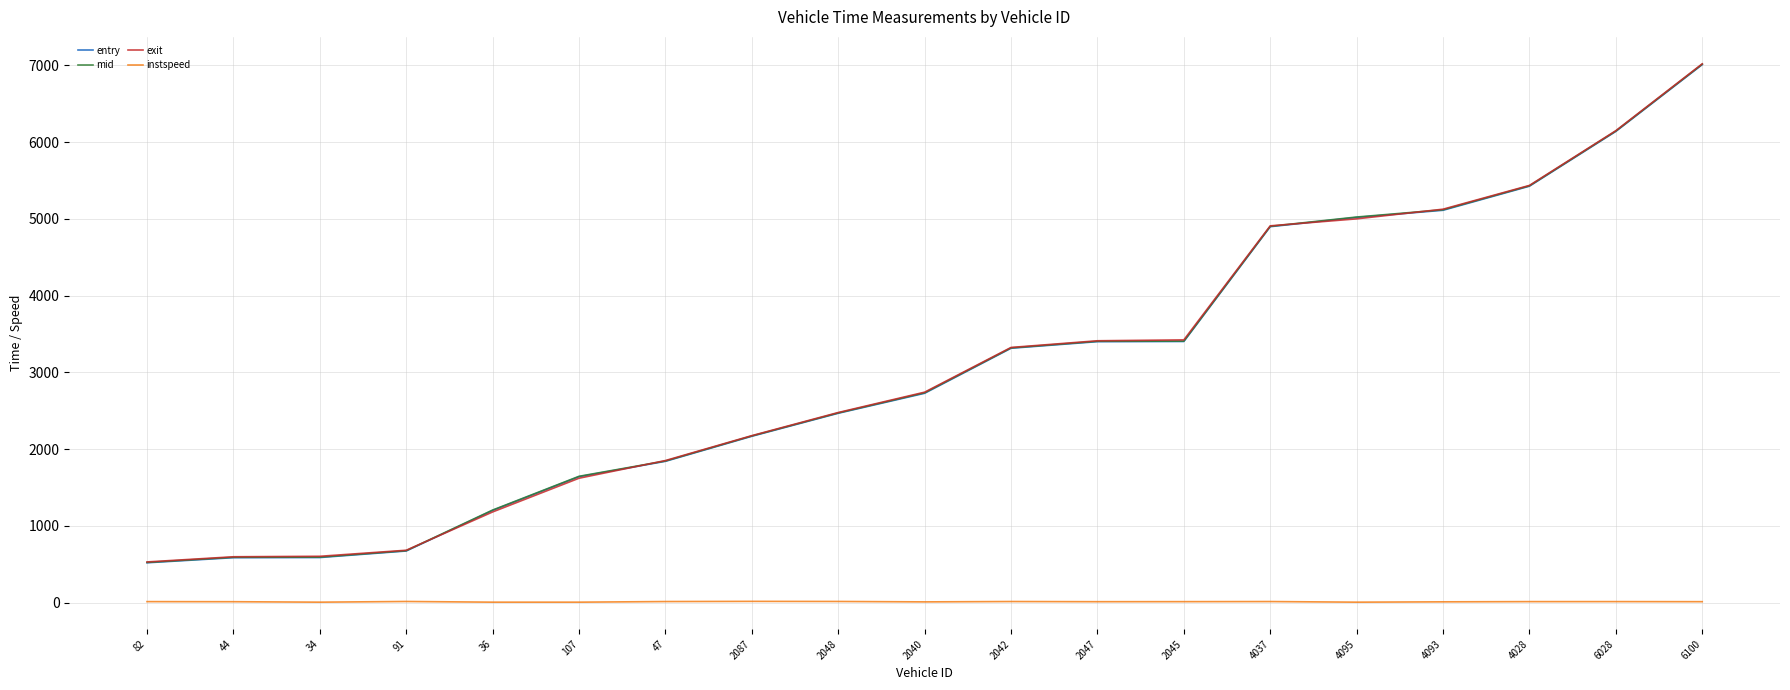

How many lines are shown in the chart?

4